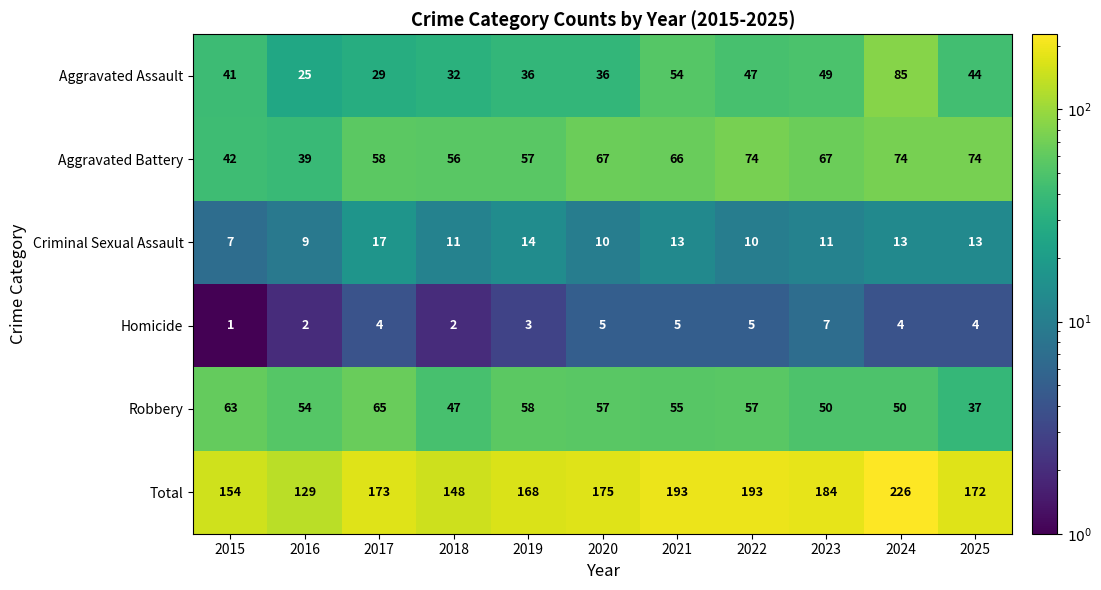

Which series has the largest range (max minus min)?

Total